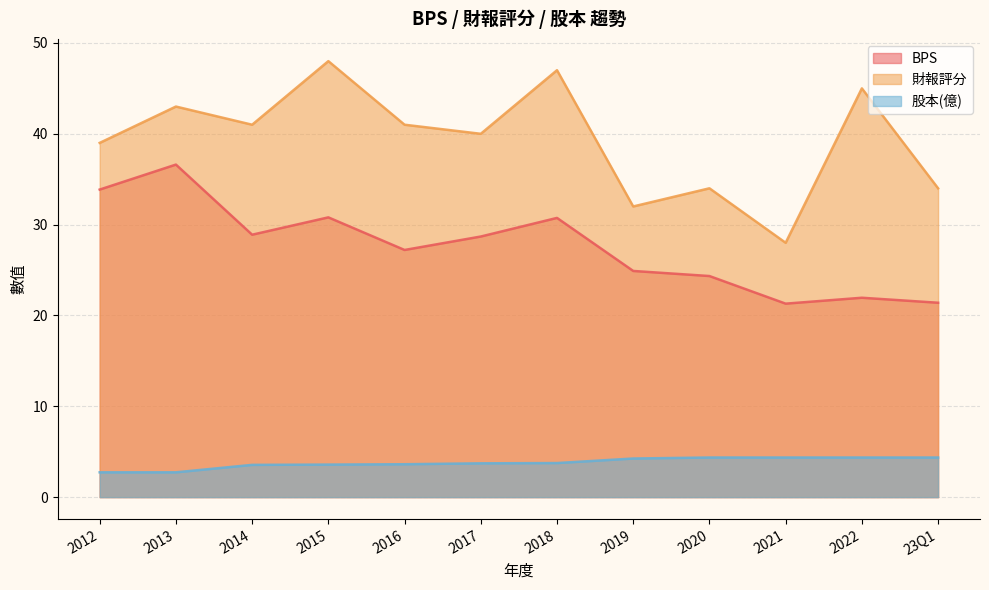

What is the difference between the highest and lowest values at 2014?

37.5